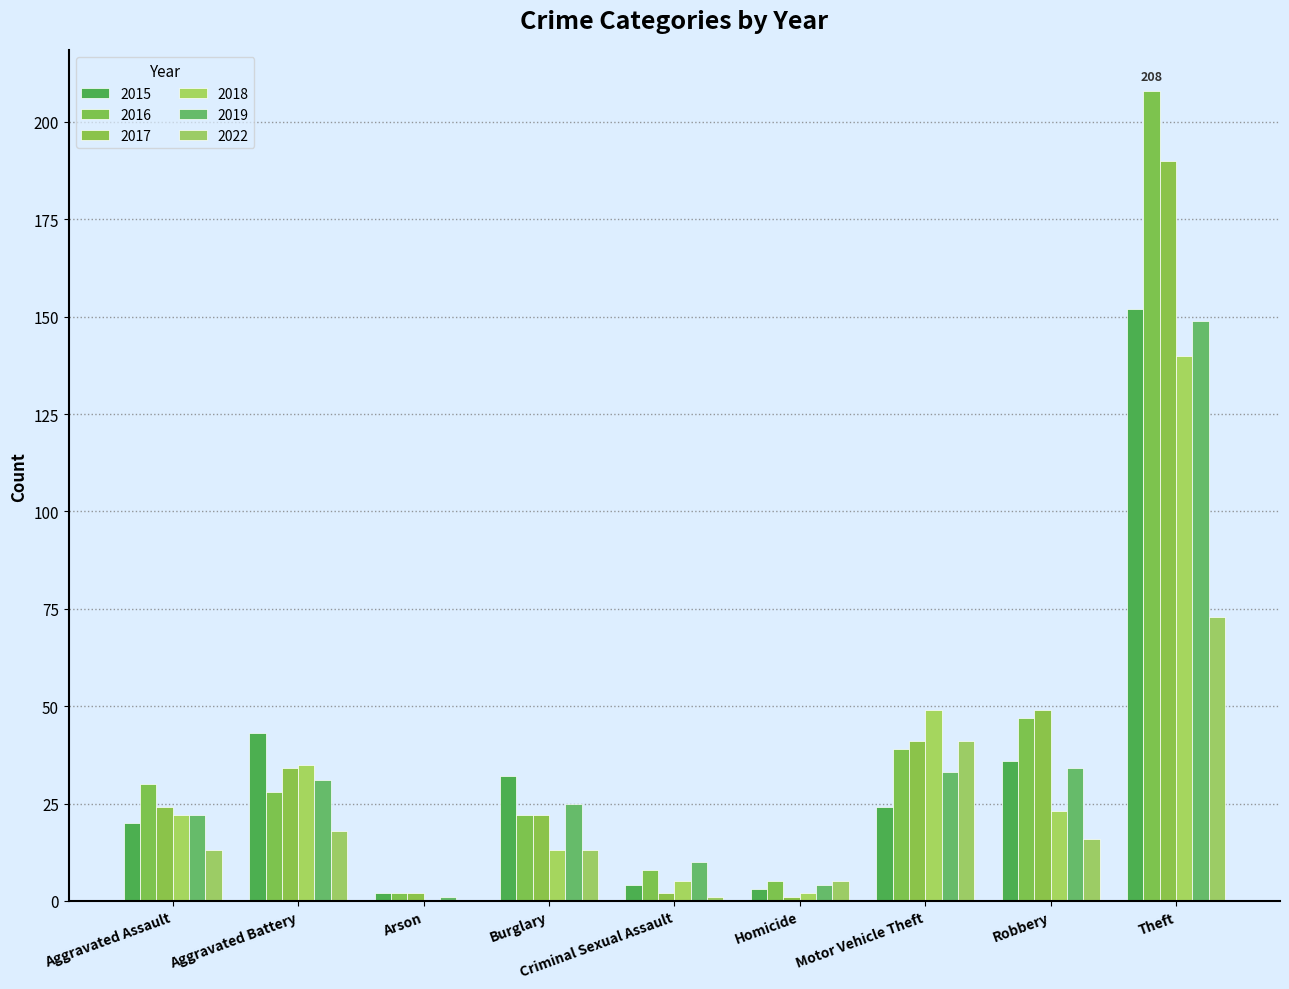

What is the difference between the maximum and minimum values in the 2022 series?

73